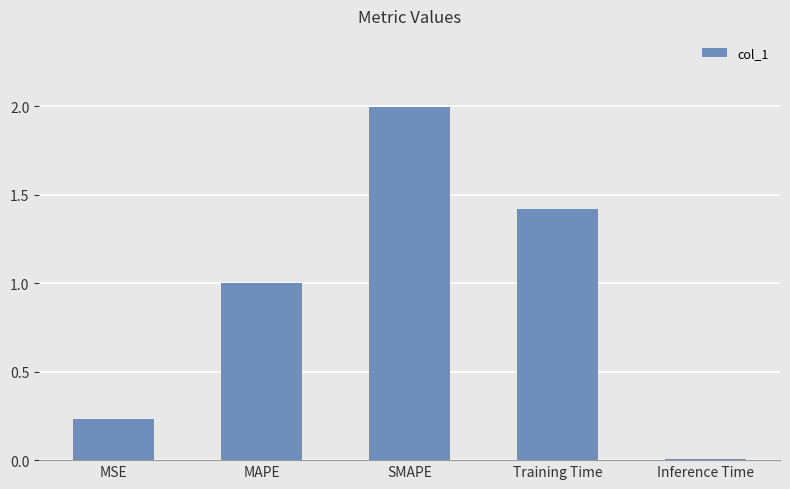

What is the difference between the maximum and minimum values?

2.0